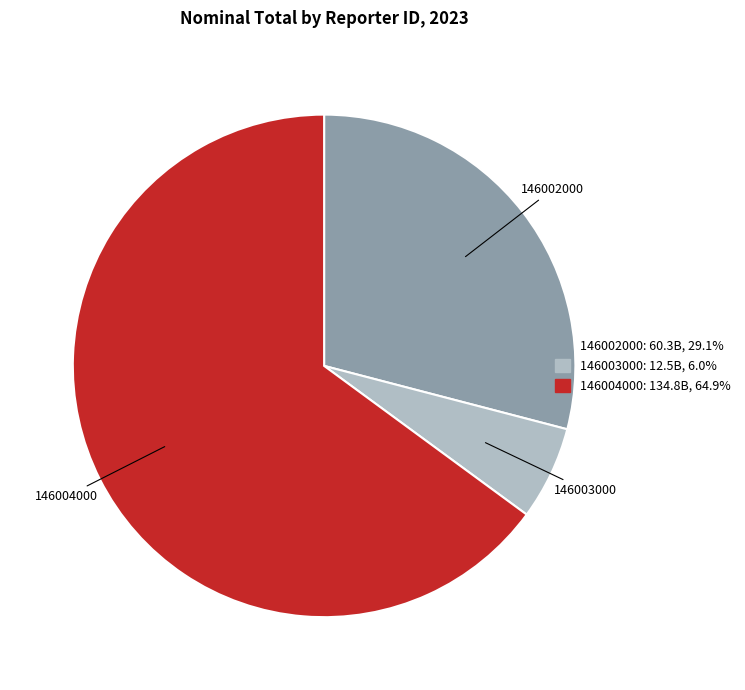

Is the sum of 146004000 and 146003000 greater than half?

Yes